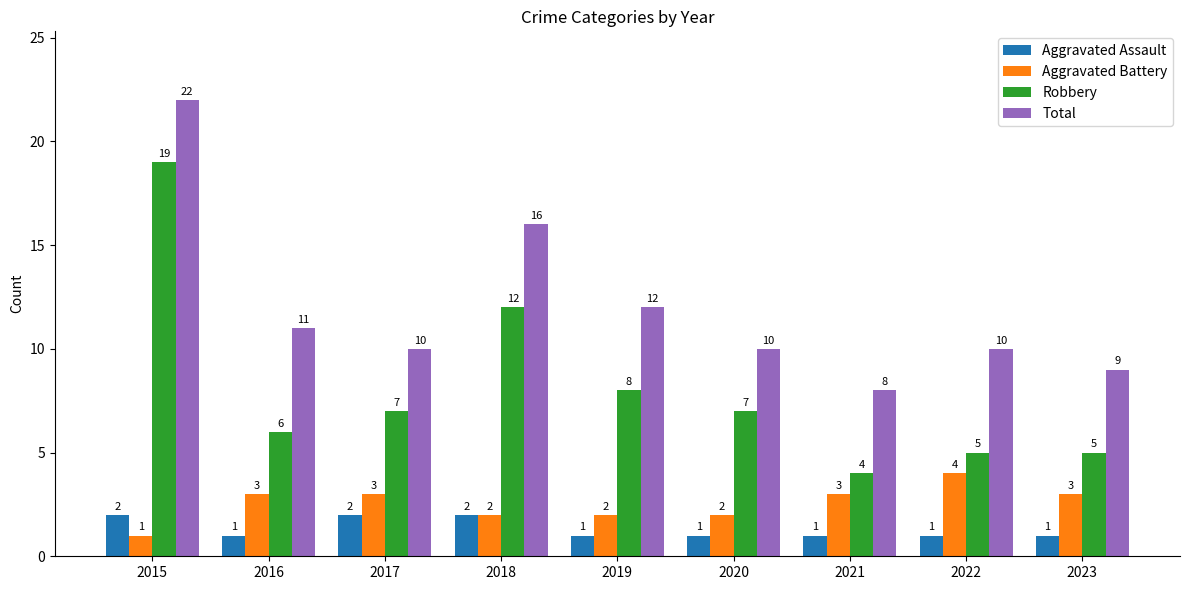

What is the value of the Robbery bar at the 1st from the left?

19